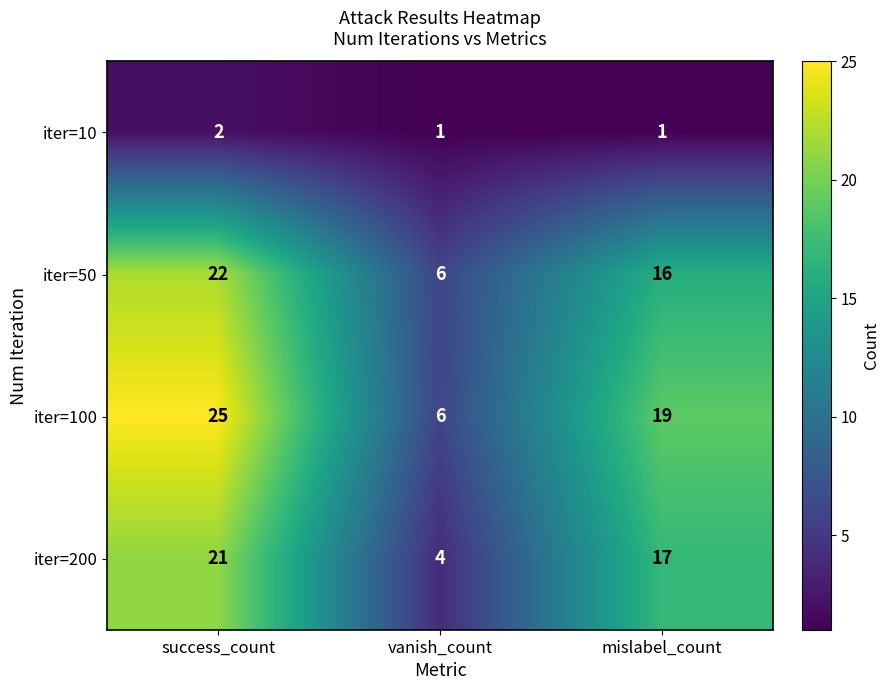

What is the difference between the maximum and minimum values in the iter=50 series?

16